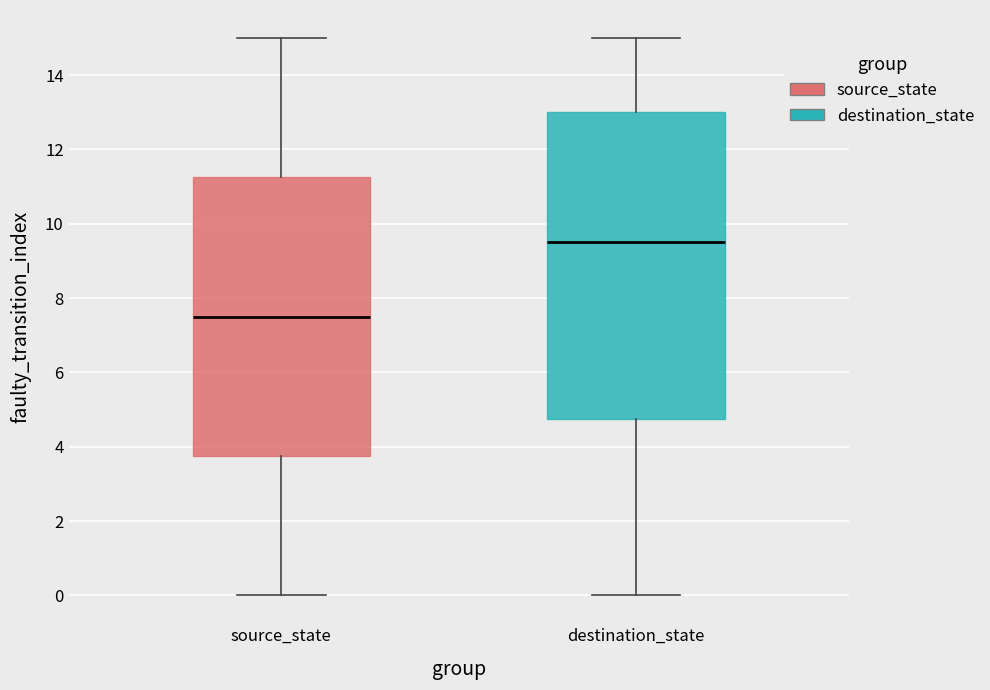

Reading left to right, read every box against the y-axis: the position of its median line, the range the box covers, and the ends of its whiskers. The values are not printed on the chart, so give them approximately, as read against the axis.

source_state: median 7.6, box 3.8 to 11.2, whiskers 0.0 to 15.0
destination_state: median 9.6, box 4.8 to 13.0, whiskers 0.0 to 15.0